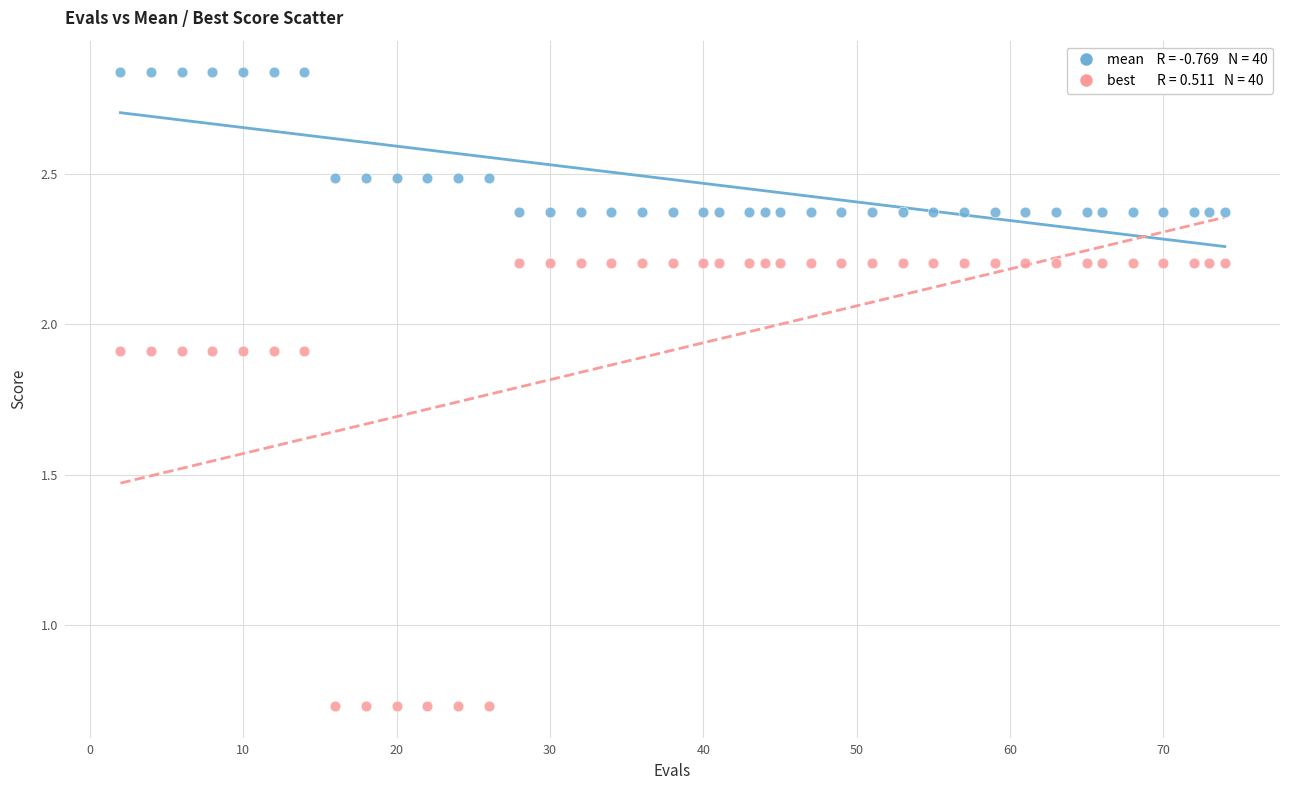

Across all data points, what is the range of X values (max minus min)?

72.0